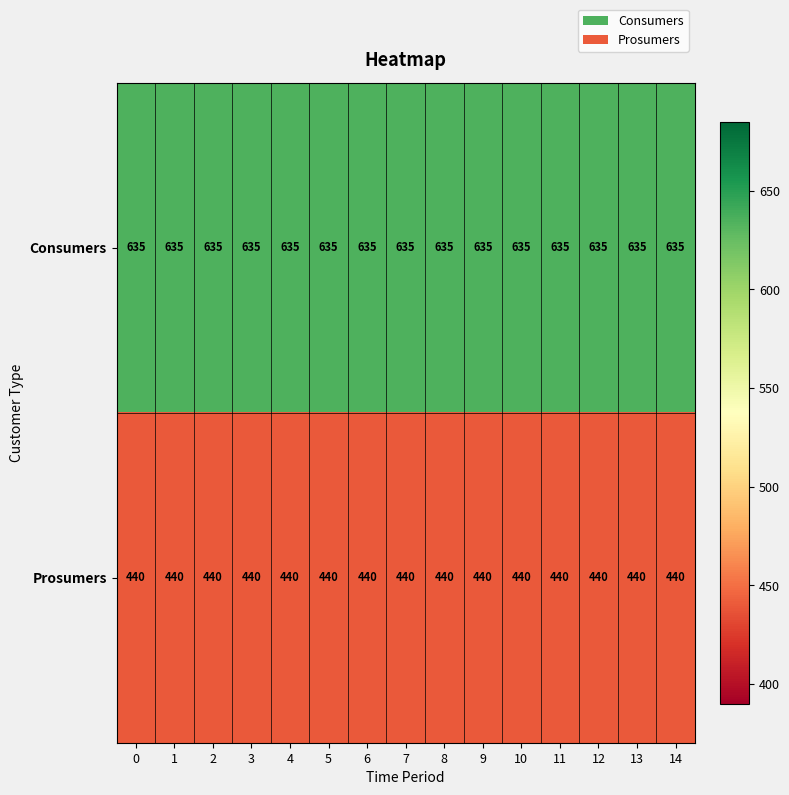

At how many categories does at least one series exceed 619?

15